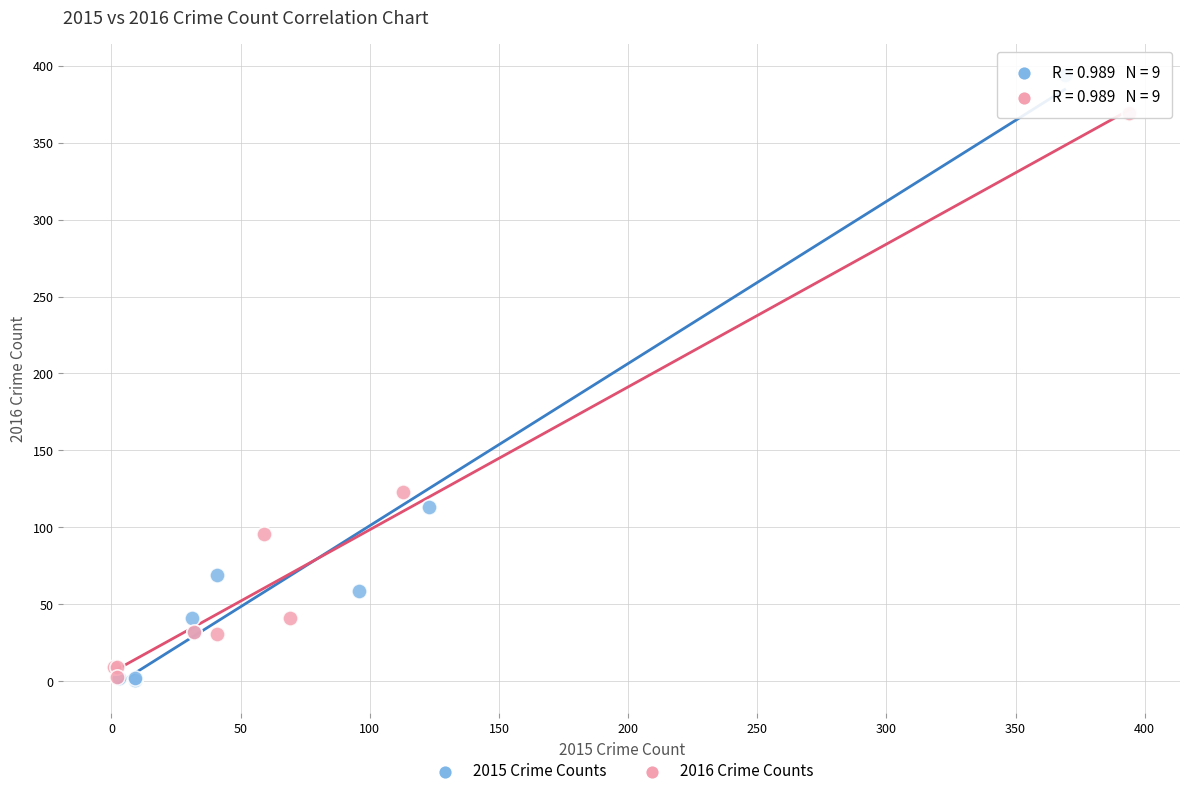

Which series has the largest Y range (max minus min)?

2015 Crime Counts